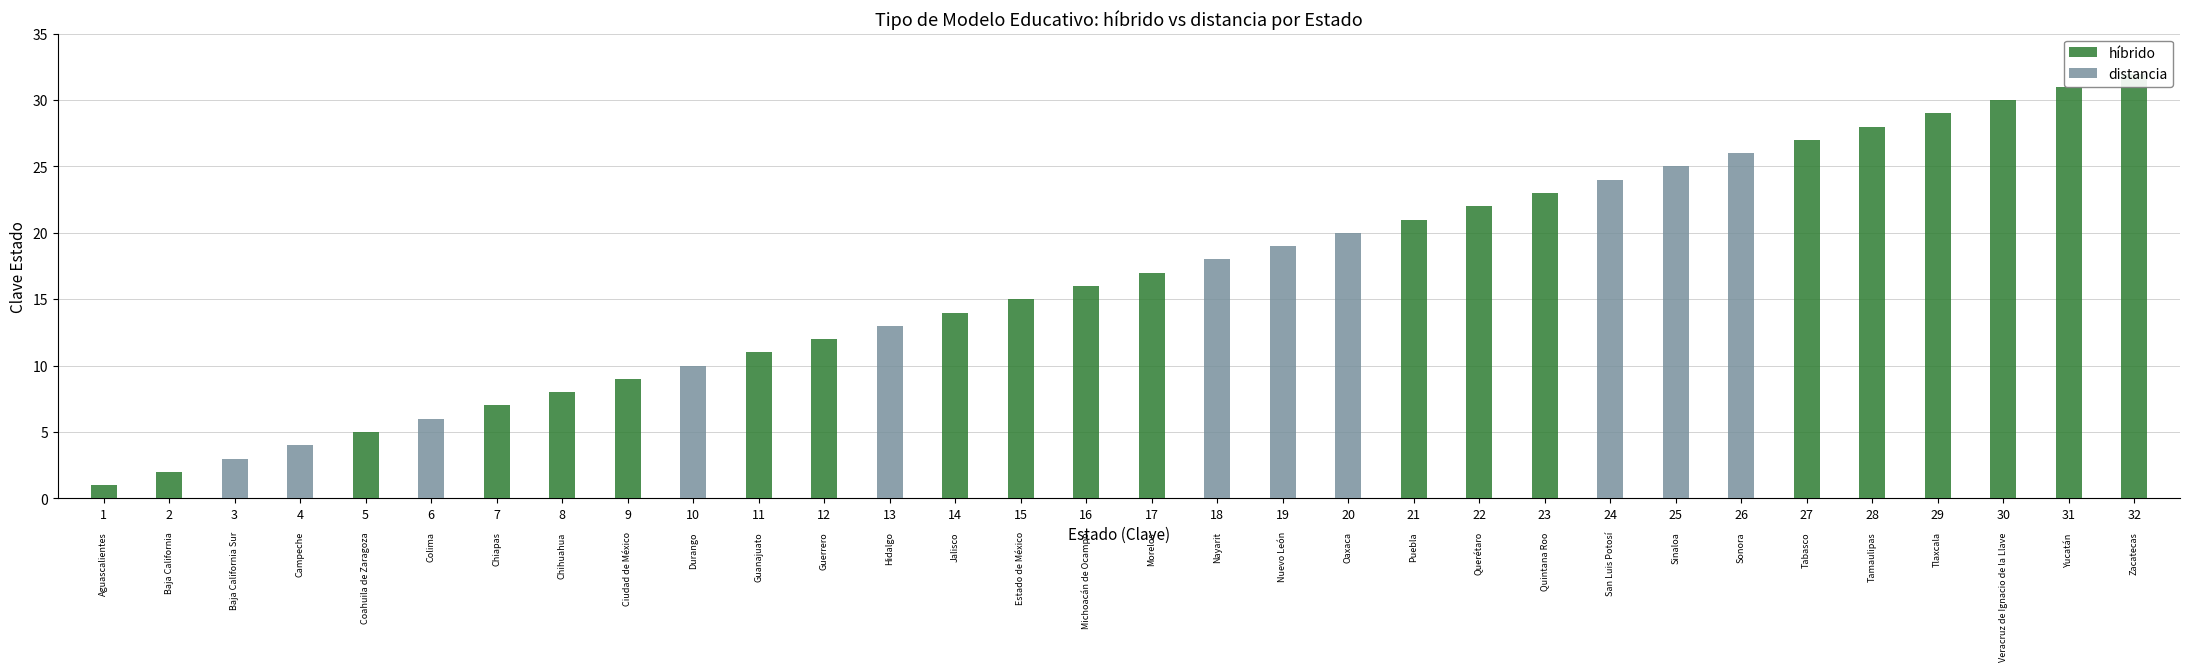

What is the greatest value displayed?

32